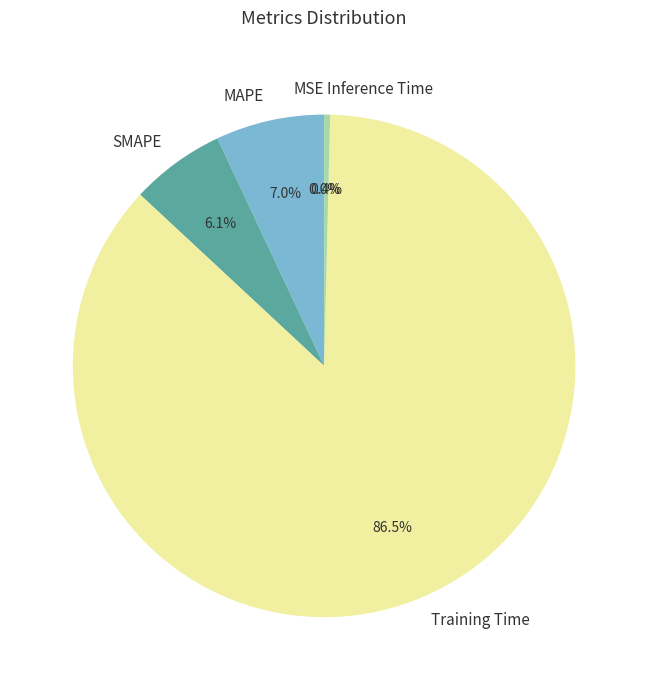

To the nearest percent, what is the average slice percentage?

20%